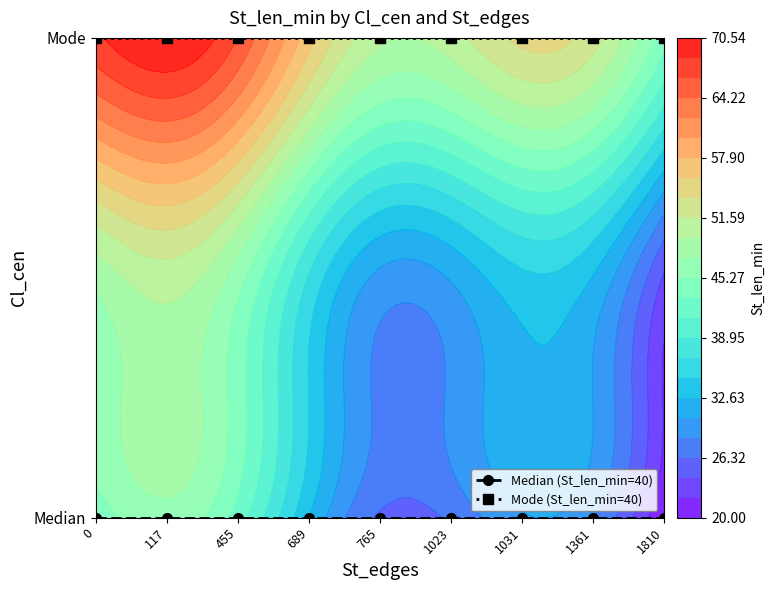

What is the total value across all series at 1031?

1